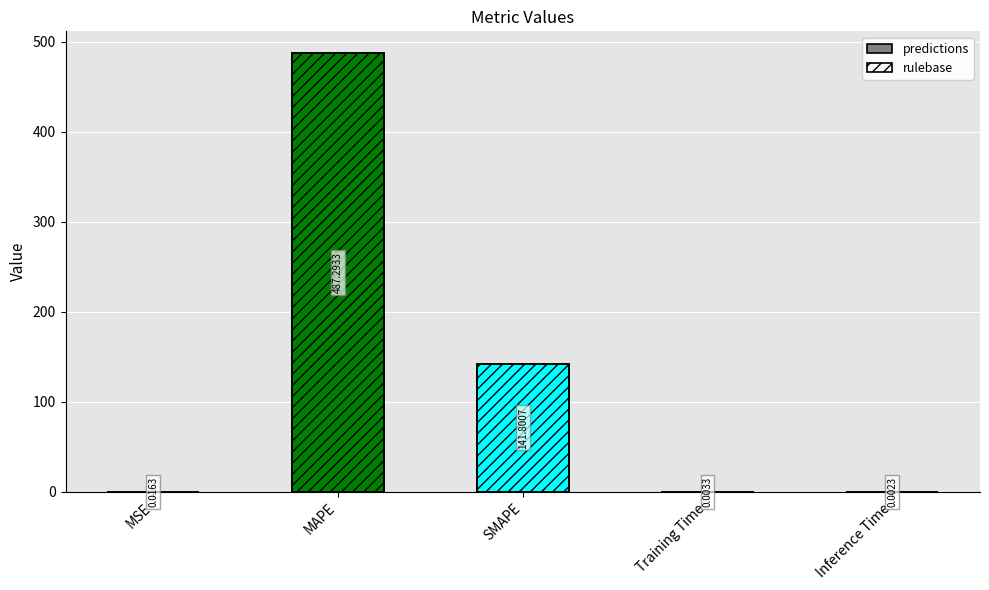

Which series has the largest range (max minus min)?

predictions